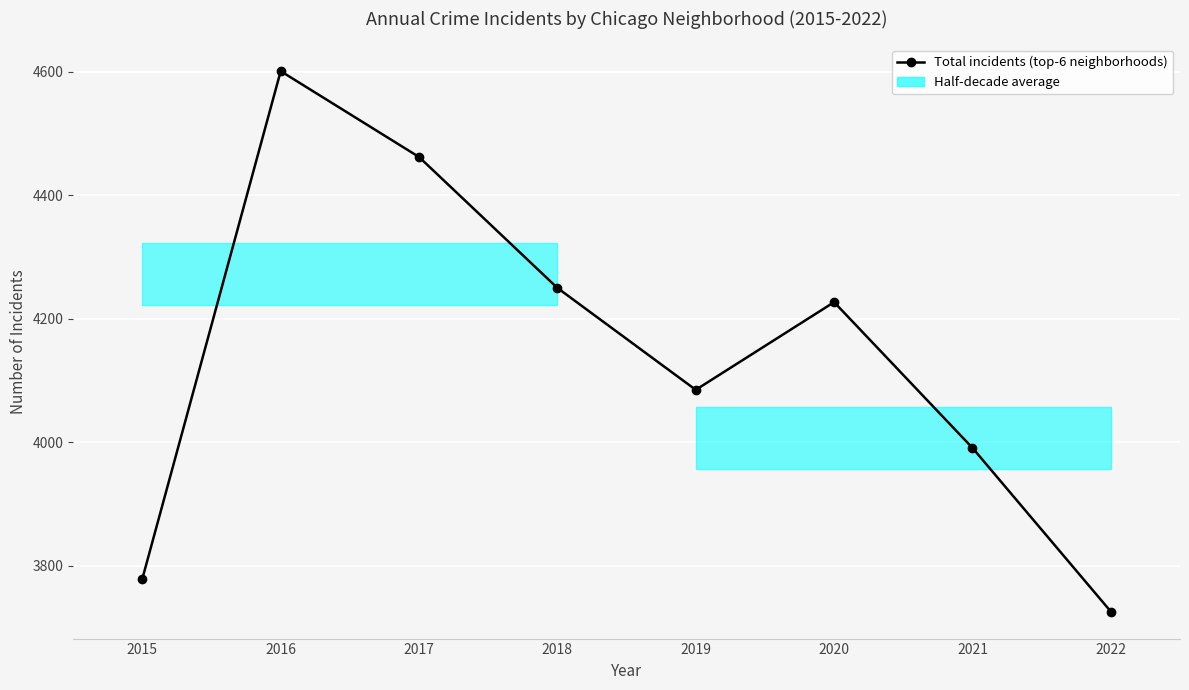

Is it true that the value at 2015 is 5626?

False